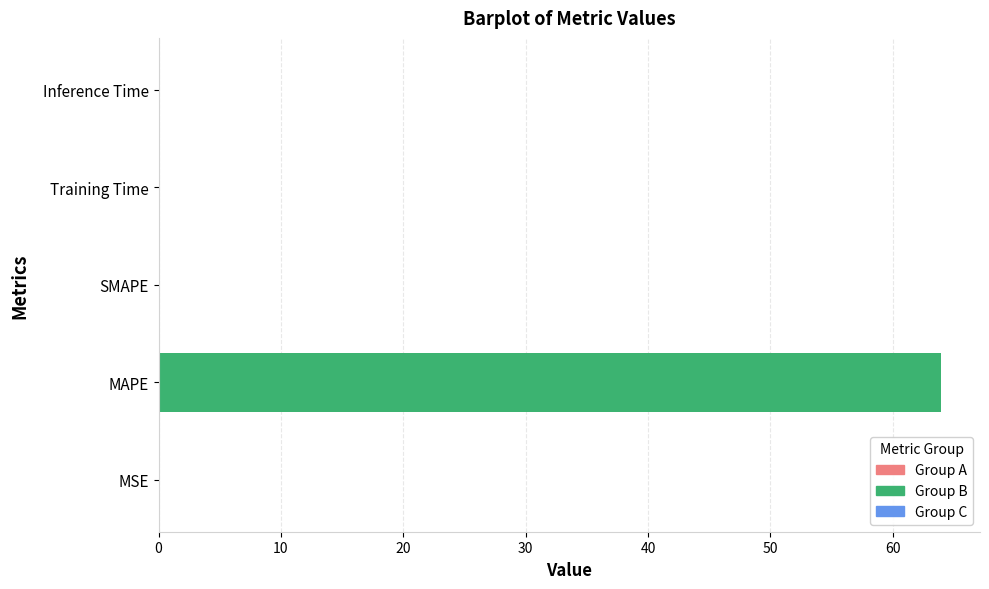

Count the number of data series in this chart.

1